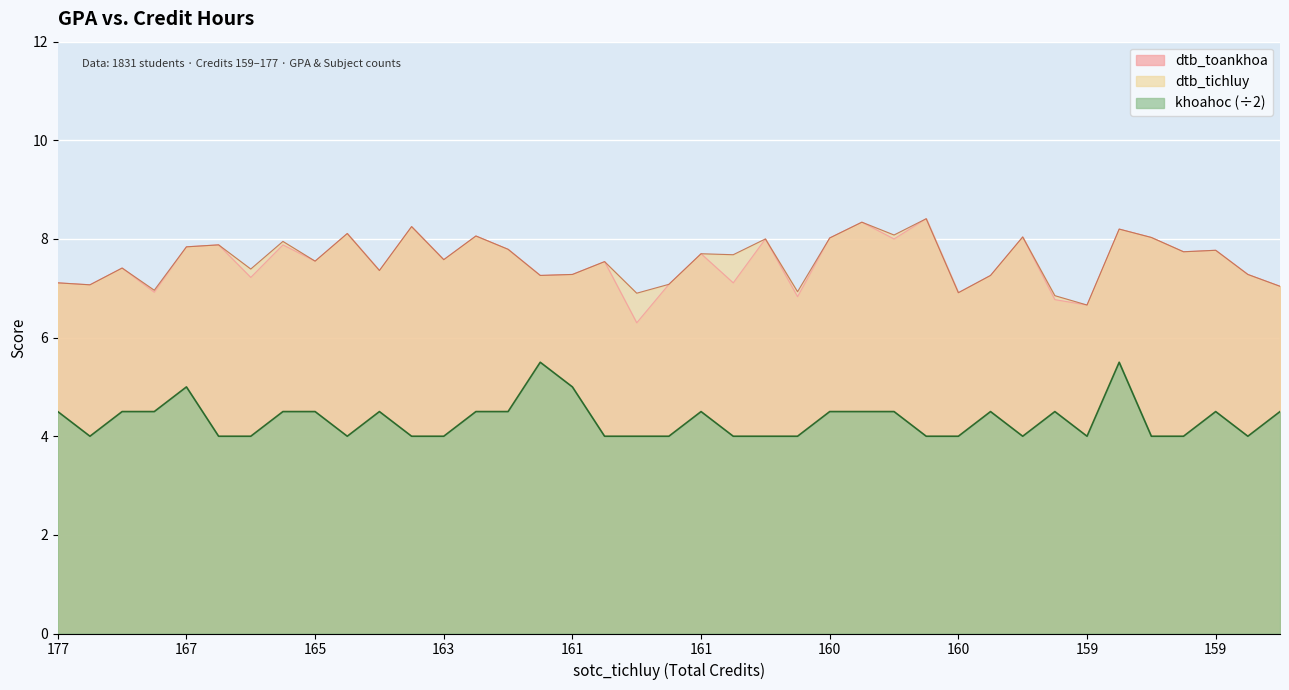

How many lines are shown in the chart?

3